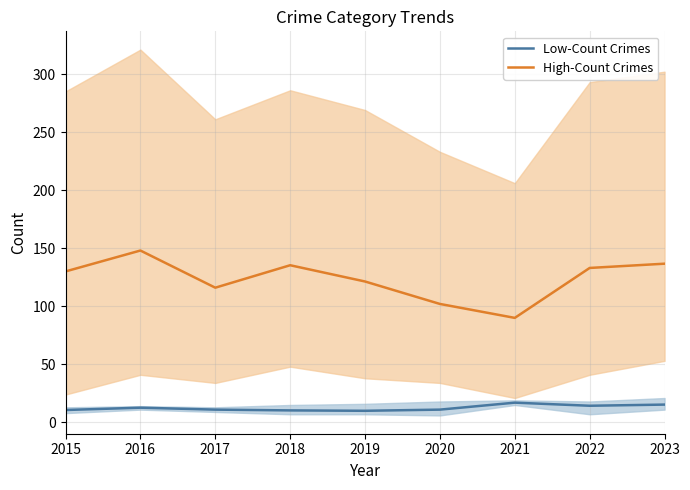

True or false: High-Count Crimes has more than 0 points higher than both neighbors.

True